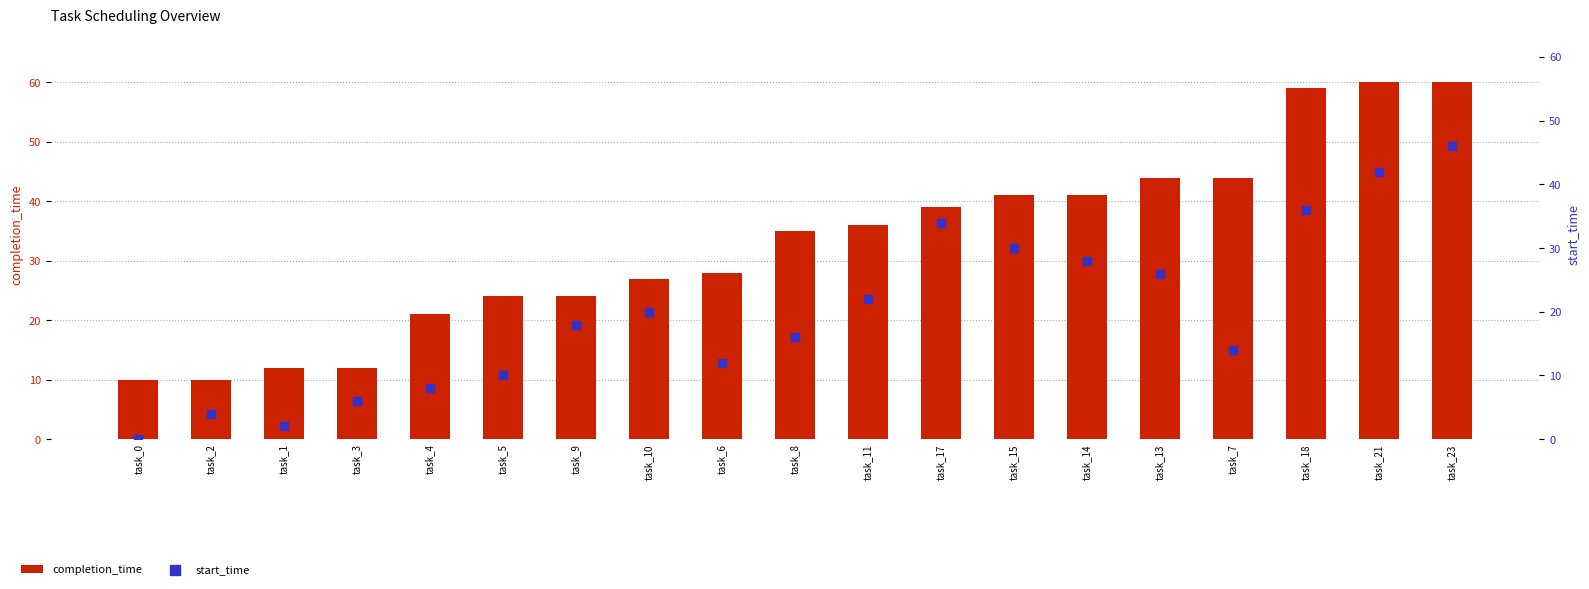

At which category is the sum across all series the highest?

task_23